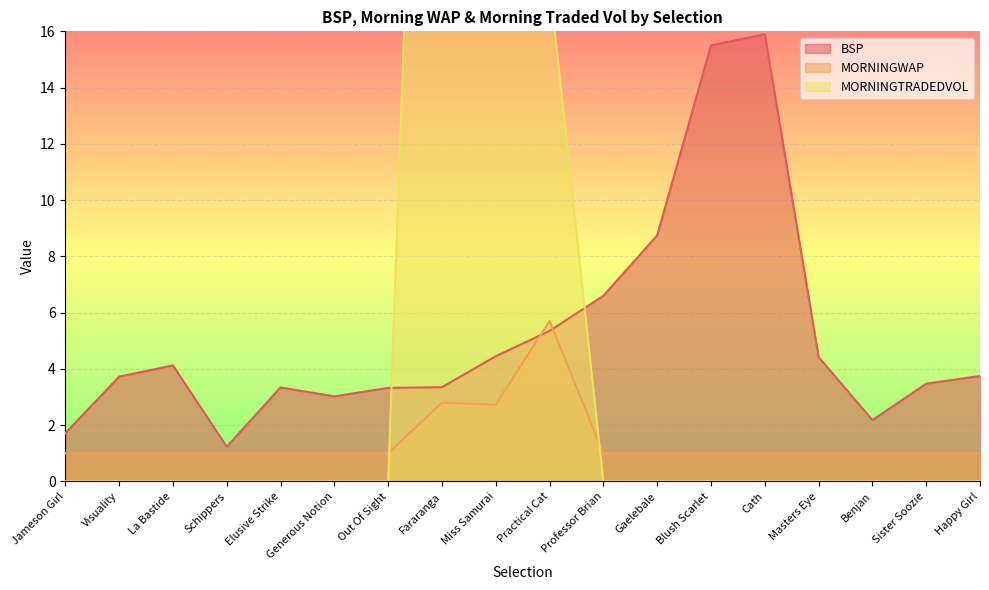

At which label is MORNINGWAP closest to 3?

Fararanga